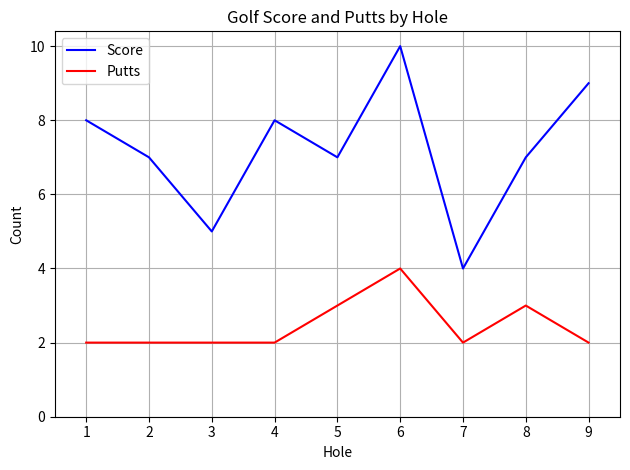

The value of Putts at 1 is 3. True or false?

False